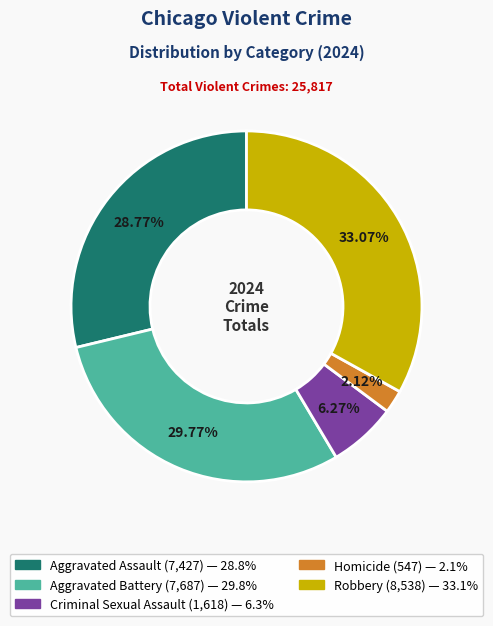

To the nearest percent, what portion does Aggravated Assault represent?

29%